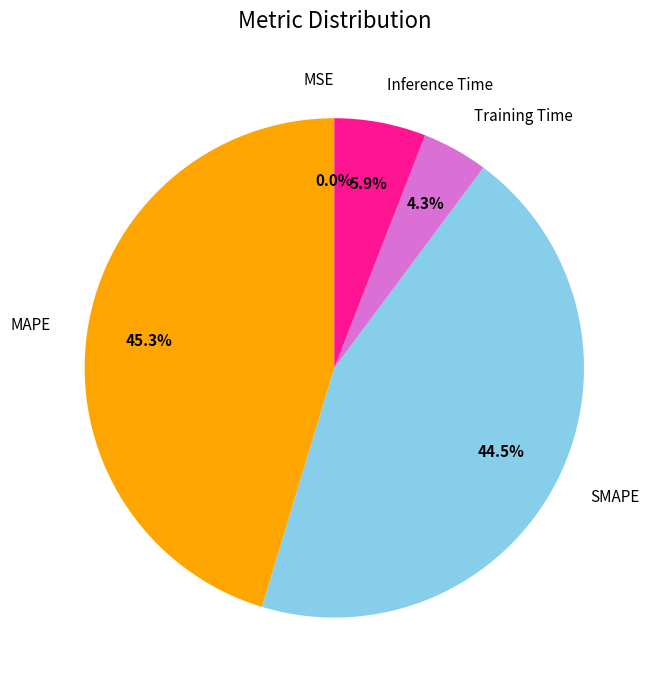

Is the sum of Training Time and Inference Time greater than half?

No